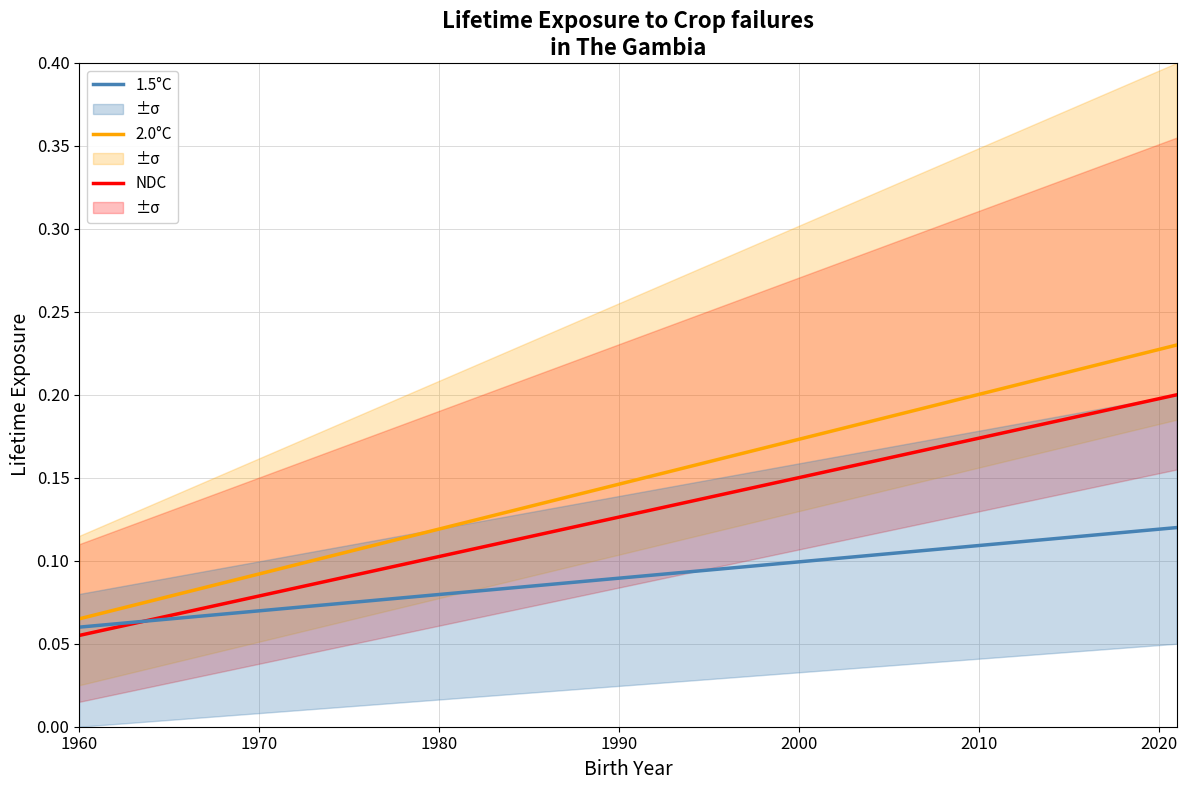

How many intersections are there between 1.5°C and NDC?

1